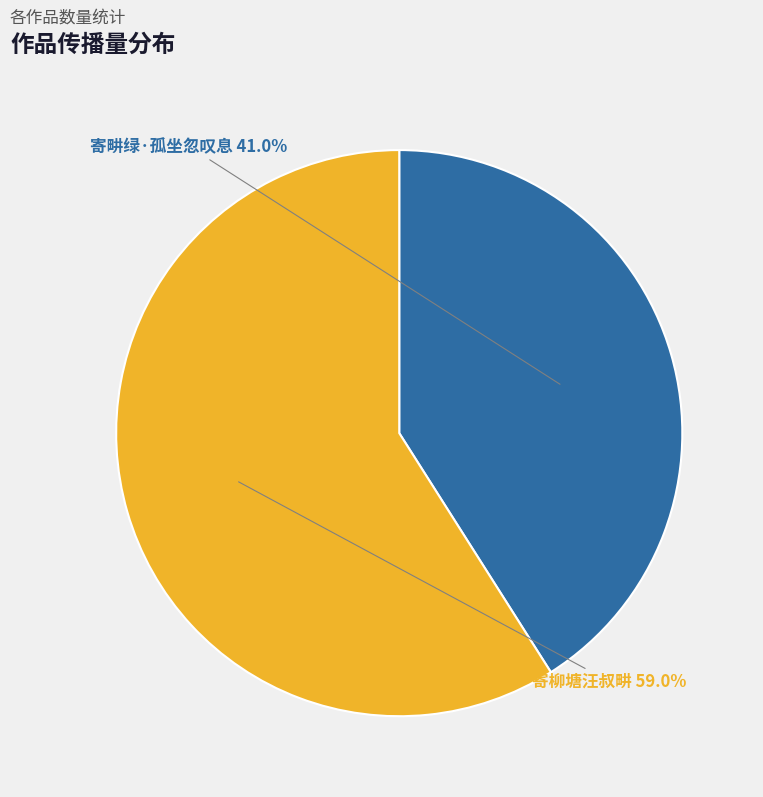

To the nearest percent, what is the difference between the largest and smallest slice percentages?

18%